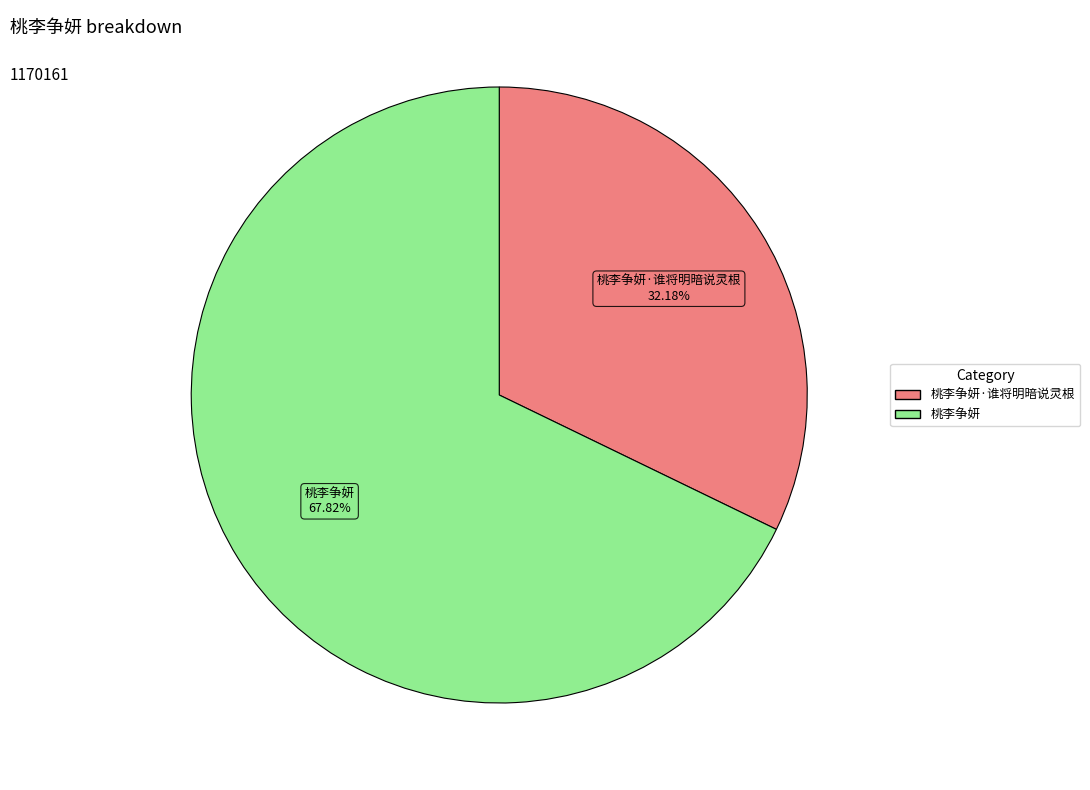

Does any single category account for the majority?

Yes